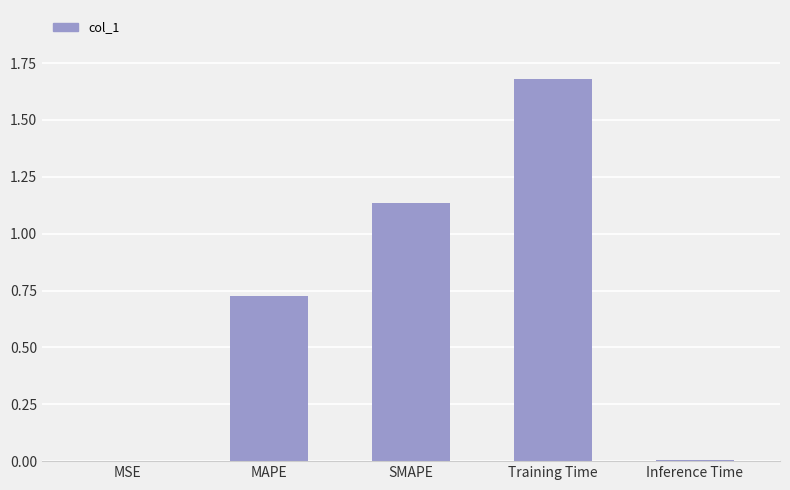

Which label corresponds to the largest value in the chart?

Training Time